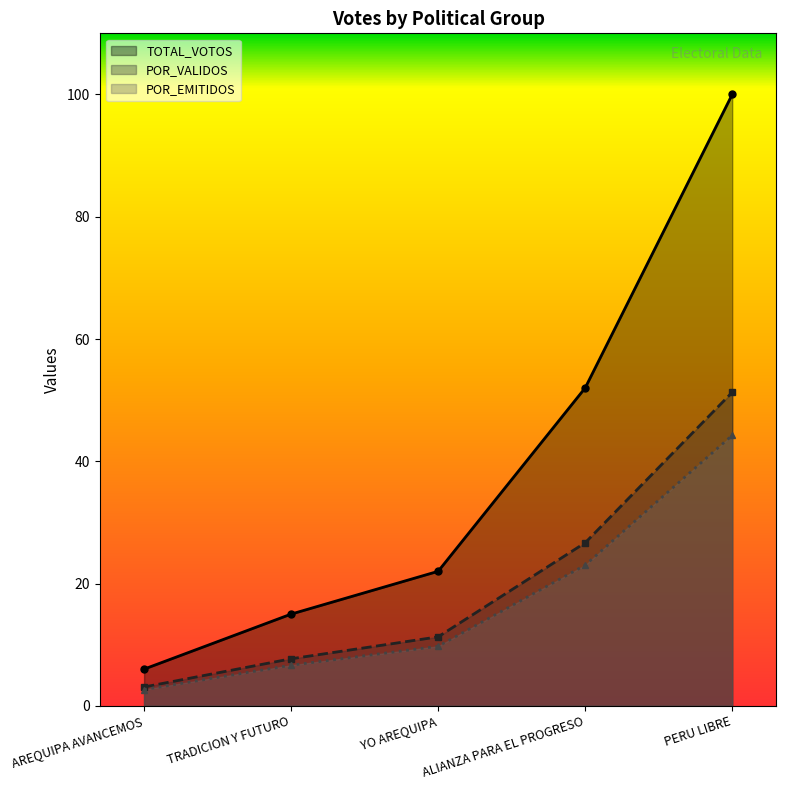

Reading left to right, extract all data points from this chart.

TOTAL_VOTOS: AREQUIPA AVANCEMOS=6.0	TRADICION Y FUTURO=15.0	YO AREQUIPA=22.0	ALIANZA PARA EL PROGRESO=52.0	PERU LIBRE=100.0
POR_VALIDOS: AREQUIPA AVANCEMOS=3.1	TRADICION Y FUTURO=7.7	YO AREQUIPA=11.3	ALIANZA PARA EL PROGRESO=26.7	PERU LIBRE=51.3
POR_EMITIDOS: AREQUIPA AVANCEMOS=2.7	TRADICION Y FUTURO=6.6	YO AREQUIPA=9.7	ALIANZA PARA EL PROGRESO=23.0	PERU LIBRE=44.2